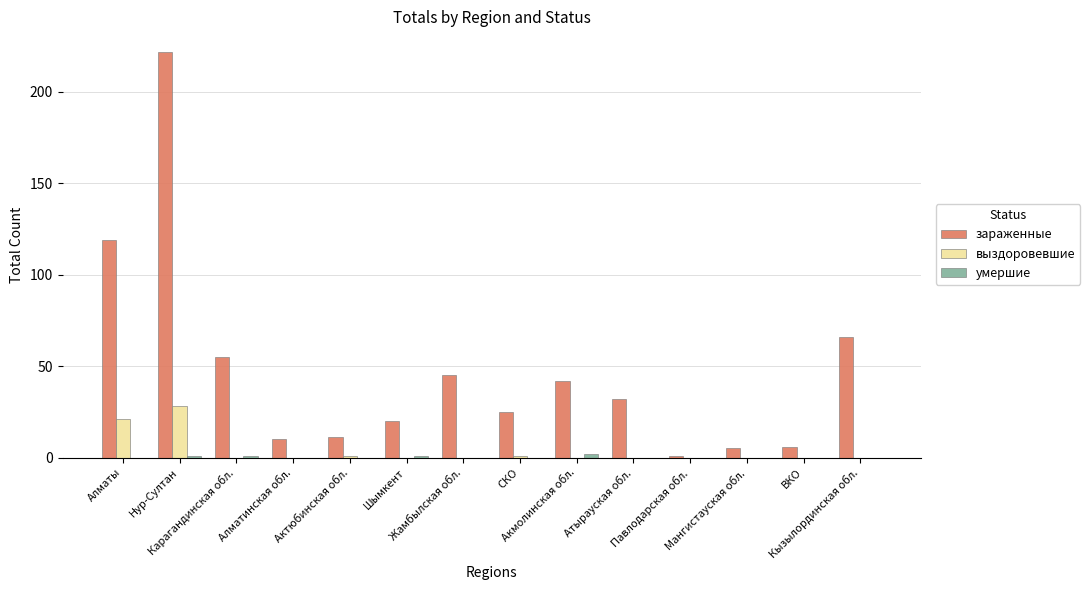

How many categories are shown in the chart?

14